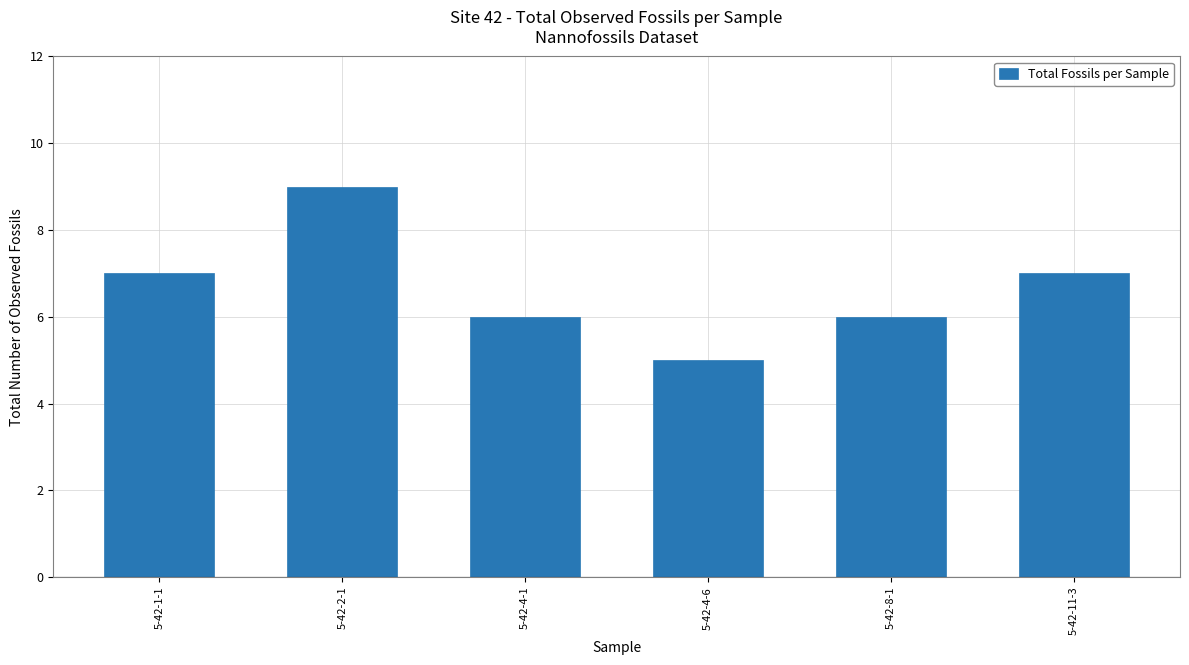

Does the chart contain stacked bars?

No